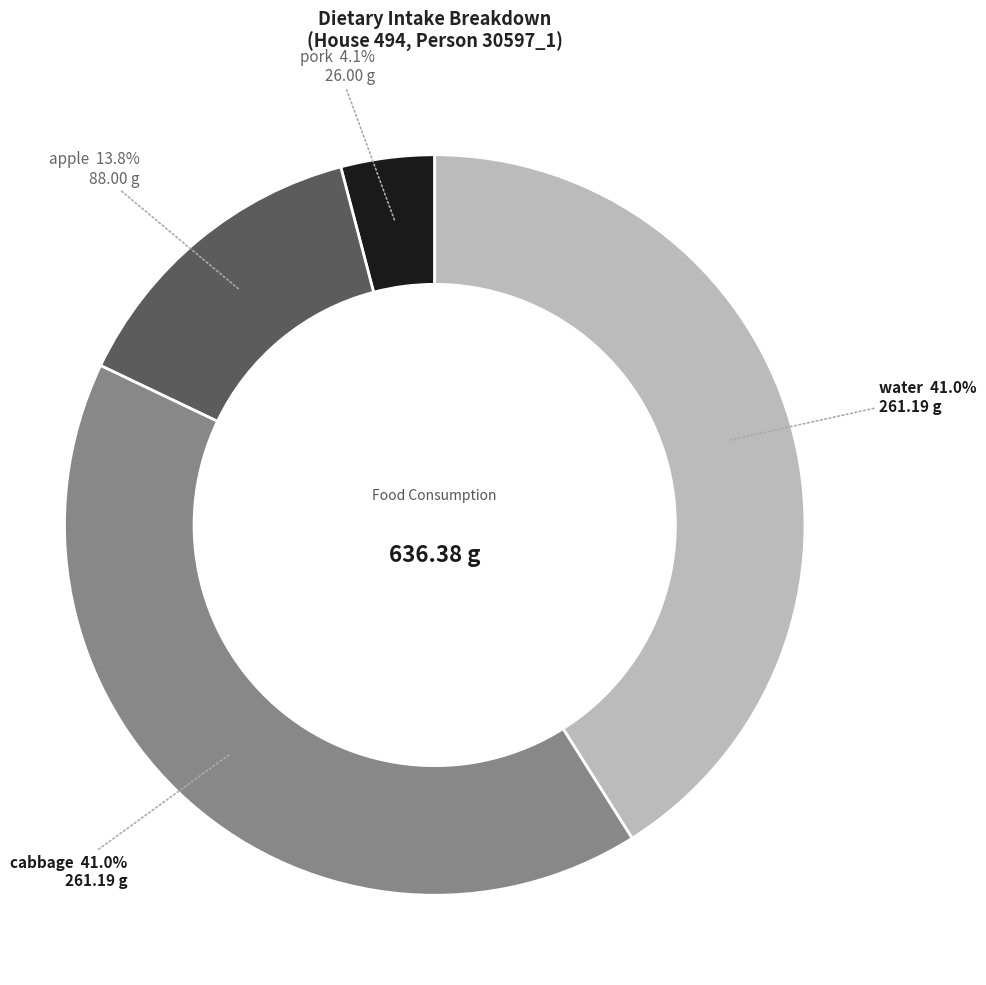

Approximately how many times larger is the value at cabbage compared to apple?

3.0